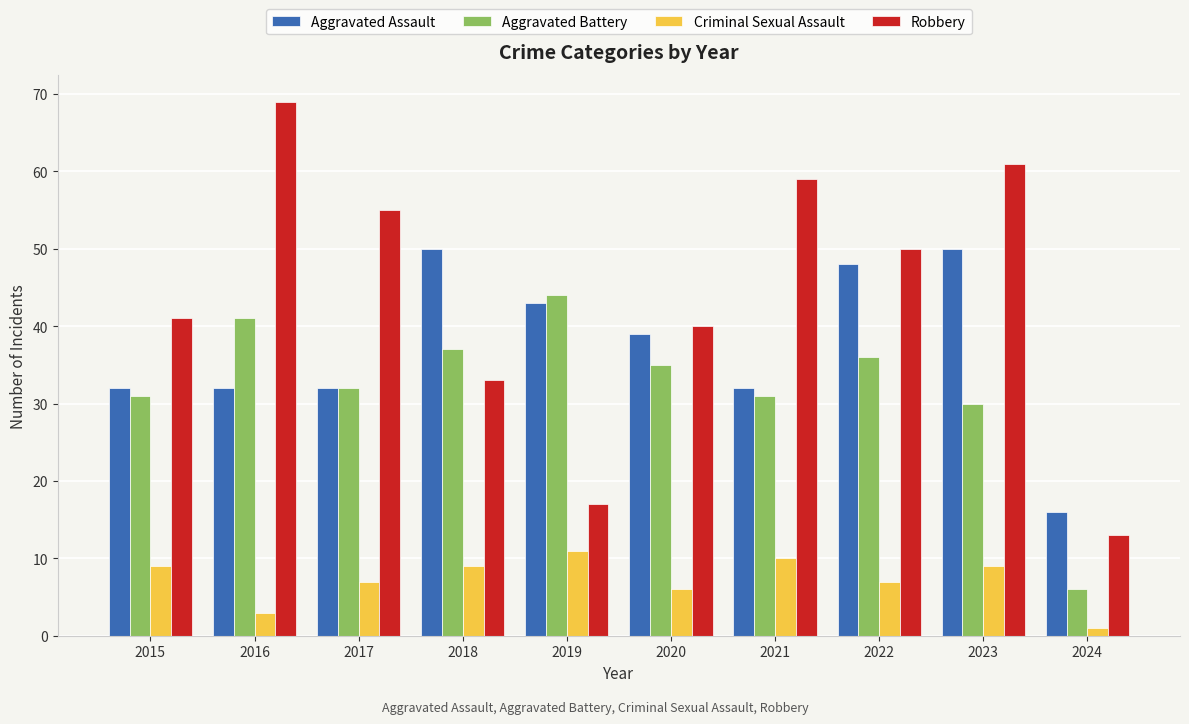

Between 2019 and 2024, which series saw the biggest shift?

Aggravated Battery